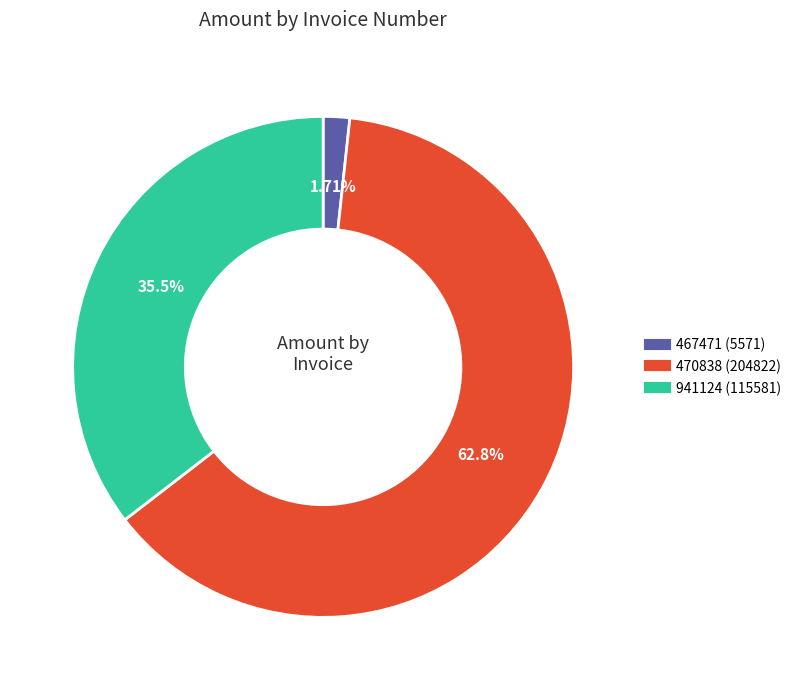

How many slices are in this pie chart?

3